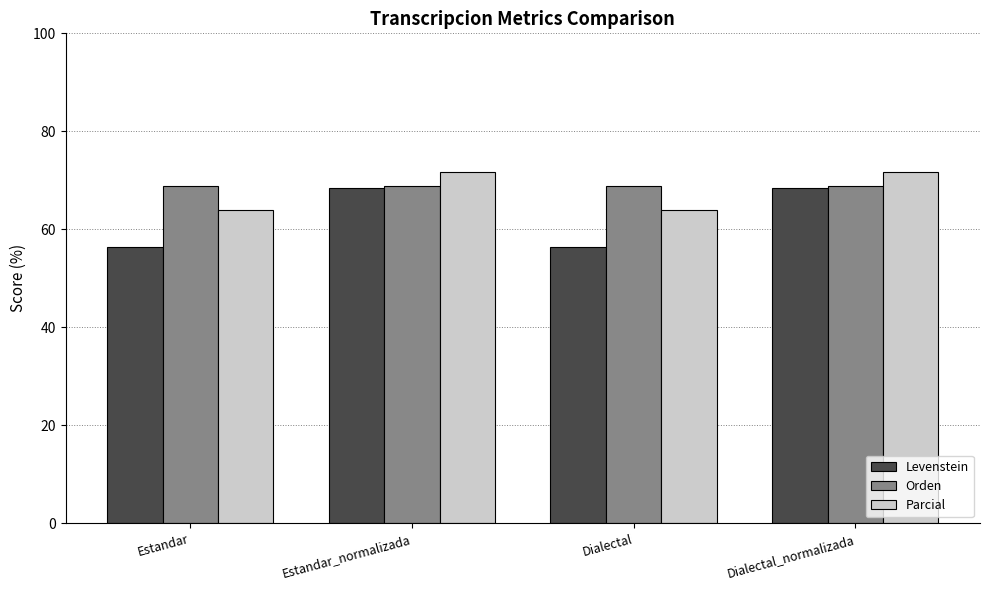

What is the maximum value for Orden?

68.8